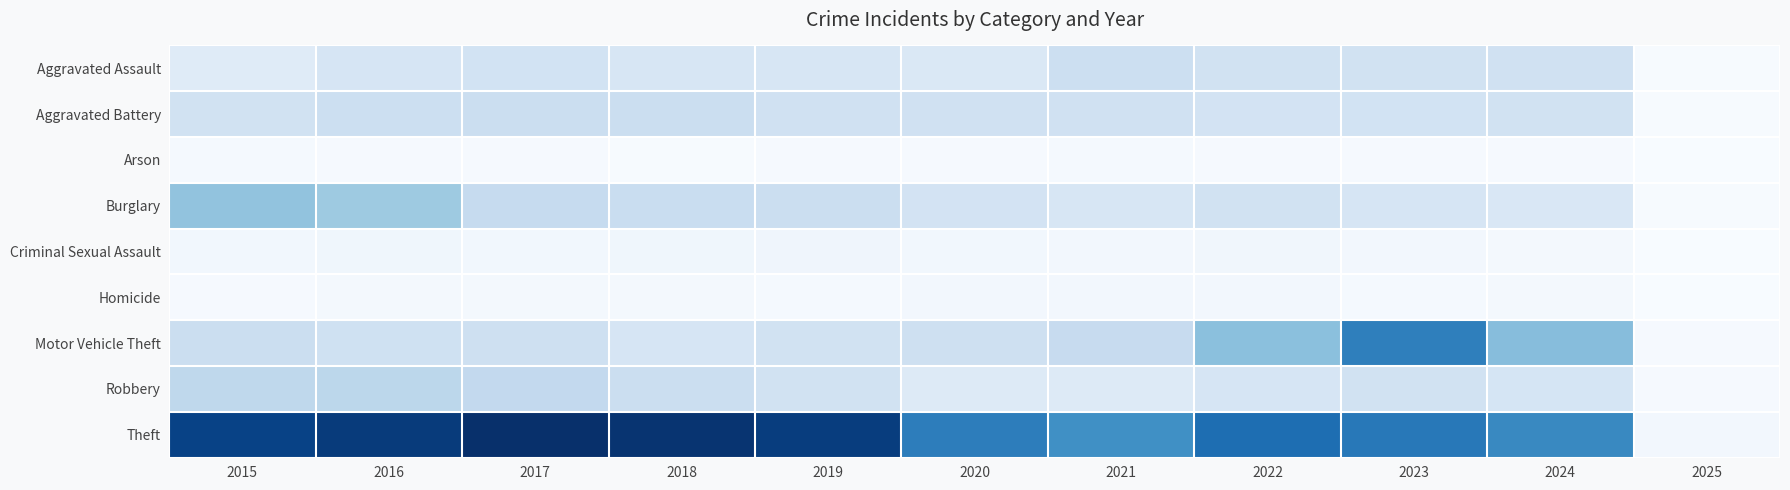

Reading left to right, extract all data points from this chart.

Aggravated Assault: 2015=164	2016=225	2017=251	2018=220	2019=220	2020=192	2021=295	2022=264	2023=259	2024=267	2025=8
Aggravated Battery: 2015=259	2016=298	2017=303	2018=302	2019=267	2020=268	2021=270	2022=249	2023=251	2024=258	2025=10
Arson: 2015=22	2016=14	2017=12	2018=8	2019=16	2020=12	2021=18	2022=15	2023=15	2024=12	2025=1
Burglary: 2015=552	2016=505	2017=339	2018=319	2019=308	2020=250	2021=220	2022=263	2023=225	2024=206	2025=10
Criminal Sexual Assault: 2015=43	2016=51	2017=41	2018=51	2019=55	2020=40	2021=33	2022=44	2023=34	2024=31	2025=1
Homicide: 2015=13	2016=28	2017=27	2018=23	2019=21	2020=34	2021=38	2022=35	2023=22	2024=30	2025=2
Motor Vehicle Theft: 2015=299	2016=272	2017=285	2018=225	2019=262	2020=287	2021=332	2022=569	2023=943	2024=587	2025=13
Robbery: 2015=372	2016=381	2017=356	2018=302	2019=263	2020=174	2021=175	2022=227	2023=257	2024=231	2025=16
Theft: 2015=1263	2016=1297	2017=1359	2018=1337	2019=1288	2020=954	2021=856	2022=1032	2023=980	2024=893	2025=36